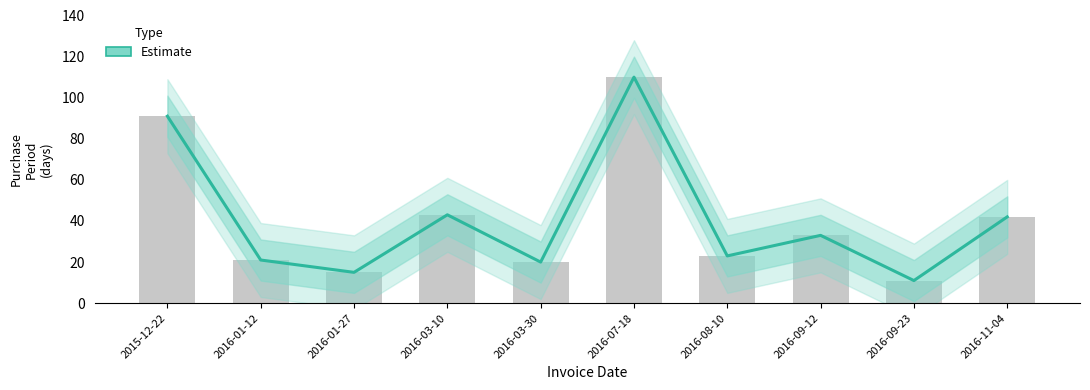

What is the sum of all values?

409